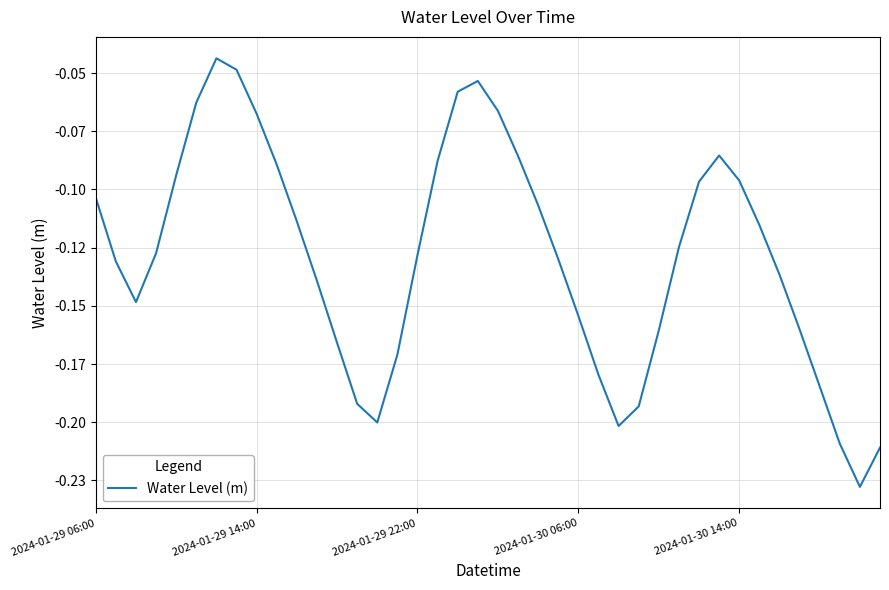

Does the chart have visible grid lines?

Yes